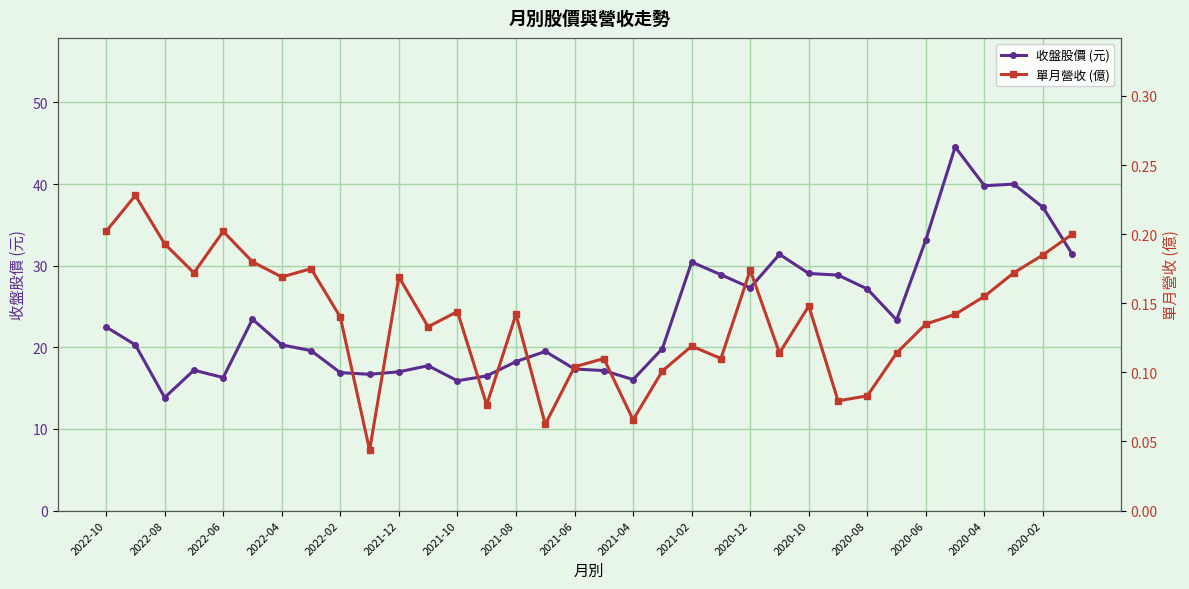

Reading left to right, extract all data points from this chart.

收盤股價 (元): 22.5	20.3	13.8	17.2	16.3	23.4	20.3	19.6	16.9	16.7	17.0	17.8	15.9	16.5	18.2	19.5	17.4	17.1	16.1	19.9	30.4	28.9	27.3	31.4	29.1	28.9	27.1	23.4	33.2	44.5	39.8	40.0	37.1	31.4
單月營收 (億): 0.2	0.2	0.2	0.2	0.2	0.2	0.2	0.2	0.1	0.0	0.2	0.1	0.1	0.1	0.1	0.1	0.1	0.1	0.1	0.1	0.1	0.1	0.2	0.1	0.1	0.1	0.1	0.1	0.1	0.1	0.2	0.2	0.2	0.2